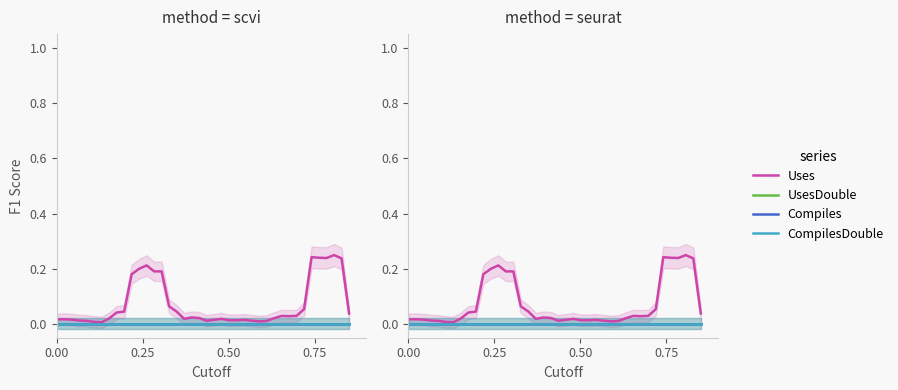

Rank the series by their maximum value, from highest to lowest.

Uses, UsesDouble, Compiles, CompilesDouble